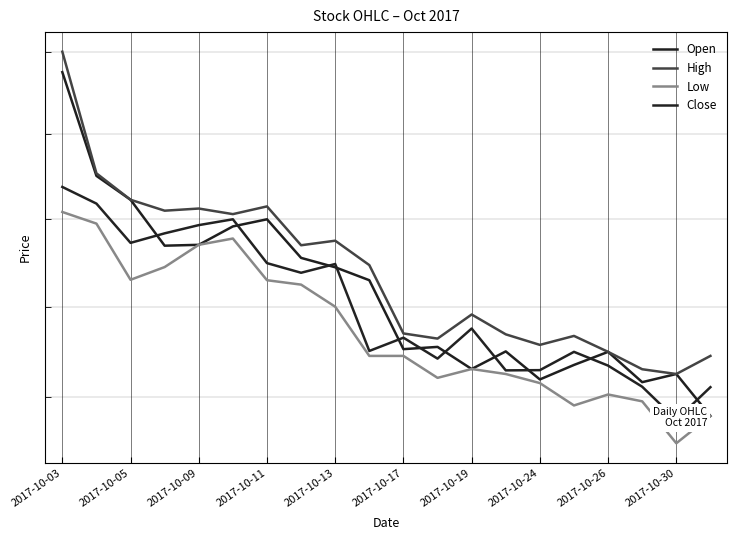

What is the difference between the Low values at 2017-10-30 and 2017-10-24?

13.1